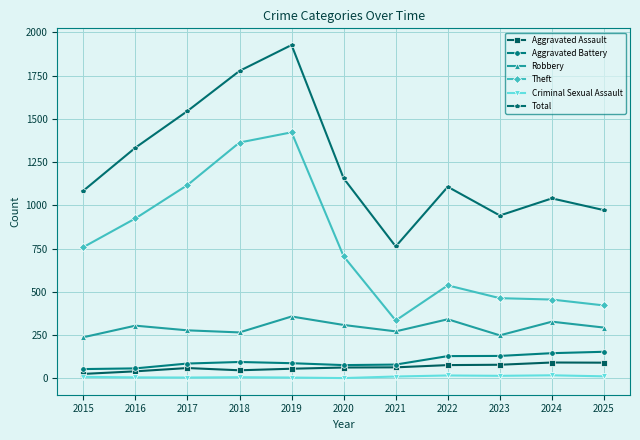

True or false: Aggravated Assault and Robbery cross at least once.

False